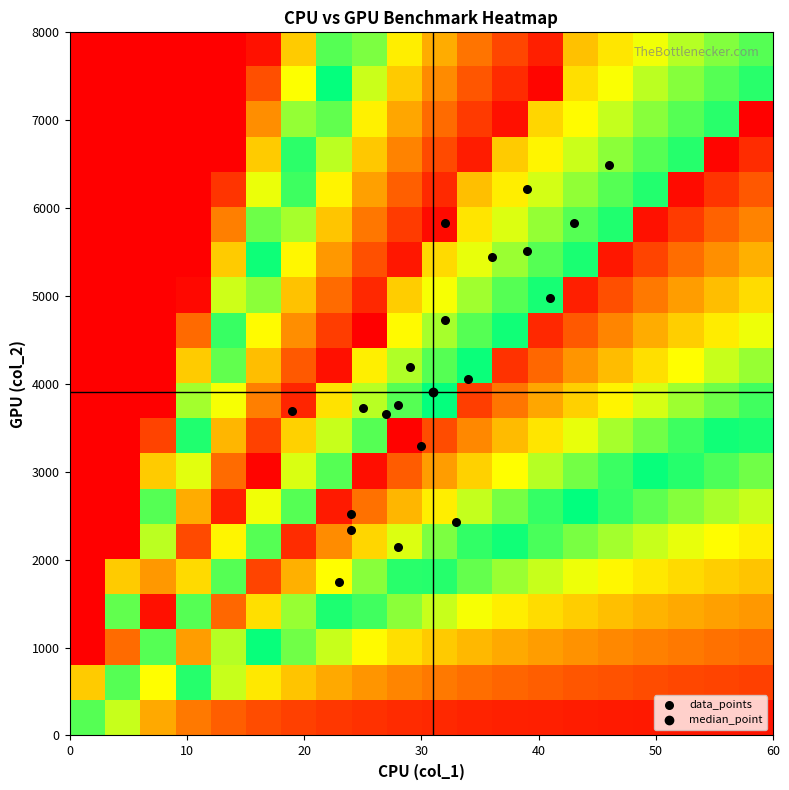

Reading left to right, what are all the values shown in this chart?

data_points: 1741.0	3722.0	6487.0	4194.0	3288.0	4722.0	2147.0	2523.0	3660.0	3763.0	3694.0	2340.0	5830.0	5509.0	4056.0	5439.0	2431.0	5827.0	6213.0	4979.0
row_0: 0.6	0.4	0.2	0.2	0.1	0.1	0.1	0.1	0.1	0.1	0.1	0.0	0.0	0.0	0.0	0.0	0.0	0.0	0.0	0.0
row_1: 0.3	0.6	0.7	0.5	0.4	0.3	0.3	0.2	0.2	0.2	0.2	0.1	0.1	0.1	0.1	0.1	0.1	0.1	0.1	0.1
row_2: 0.0	0.9	0.6	0.8	0.6	0.5	0.4	0.4	0.3	0.3	0.3	0.2	0.2	0.2	0.2	0.2	0.2	0.2	0.2	0.1
row_3: 0.0	0.6	1.0	0.6	0.9	0.7	0.6	0.5	0.5	0.4	0.4	0.3	0.3	0.3	0.3	0.3	0.2	0.2	0.2	0.2
row_4: 0.0	0.3	0.8	0.7	0.6	0.9	0.8	0.7	0.6	0.5	0.5	0.4	0.4	0.4	0.3	0.3	0.3	0.3	0.3	0.3
row_5: 0.0	0.0	0.6	0.9	0.7	0.6	0.9	0.8	0.7	0.6	0.6	0.5	0.5	0.5	0.4	0.4	0.4	0.3	0.3	0.3
row_6: 0.0	0.0	0.4	0.8	1.0	0.7	0.6	1.0	0.8	0.8	0.7	0.6	0.6	0.5	0.5	0.5	0.4	0.4	0.4	0.4
row_7: 0.0	0.0	0.3	0.6	0.9	1.0	0.6	0.6	1.0	0.9	0.8	0.7	0.7	0.6	0.6	0.5	0.5	0.5	0.5	0.4
row_8: 0.0	0.0	0.1	0.5	0.8	0.9	0.7	0.6	0.6	1.0	0.9	0.8	0.8	0.7	0.7	0.6	0.6	0.5	0.5	0.5
row_9: 0.0	0.0	0.0	0.4	0.7	0.8	1.0	0.7	0.6	0.6	0.5	0.9	0.8	0.8	0.7	0.7	0.6	0.6	0.6	0.5
row_10: 0.0	0.0	0.0	0.3	0.6	0.8	0.9	1.0	0.7	0.6	0.6	0.5	0.9	0.9	0.8	0.8	0.7	0.7	0.6	0.6
row_11: 0.0	0.0	0.0	0.1	0.5	0.7	0.8	0.9	1.0	0.7	0.6	0.6	0.5	0.9	0.9	0.8	0.8	0.7	0.7	0.7
row_12: 0.0	0.0	0.0	0.0	0.4	0.6	0.7	0.9	0.9	0.7	0.7	0.6	0.6	0.5	1.0	0.9	0.8	0.8	0.8	0.7
row_13: 0.0	0.0	0.0	0.0	0.3	0.5	0.7	0.8	0.9	1.0	0.7	0.7	0.6	0.6	0.5	1.0	0.9	0.9	0.8	0.8
row_14: 0.0	0.0	0.0	0.0	0.2	0.4	0.6	0.7	0.8	0.9	1.0	0.7	0.6	0.6	0.6	0.5	1.0	0.9	0.9	0.8
row_15: 0.0	0.0	0.0	0.0	0.1	0.3	0.5	0.7	0.8	0.9	0.9	0.7	0.7	0.6	0.6	0.6	0.5	1.0	0.9	0.9
row_16: 0.0	0.0	0.0	0.0	0.0	0.3	0.5	0.6	0.7	0.8	0.9	1.0	0.7	0.7	0.6	0.6	0.6	0.5	1.0	0.9
row_17: 0.0	0.0	0.0	0.0	0.0	0.2	0.4	0.6	0.7	0.8	0.9	0.9	1.0	0.7	0.7	0.6	0.6	0.6	0.5	1.0
row_18: 0.0	0.0	0.0	0.0	0.0	0.1	0.3	0.5	0.6	0.7	0.8	0.9	0.9	1.0	0.7	0.7	0.6	0.6	0.6	0.5
row_19: 0.0	0.0	0.0	0.0	0.0	0.0	0.3	0.4	0.6	0.7	0.8	0.8	0.9	1.0	0.7	0.7	0.7	0.6	0.6	0.6